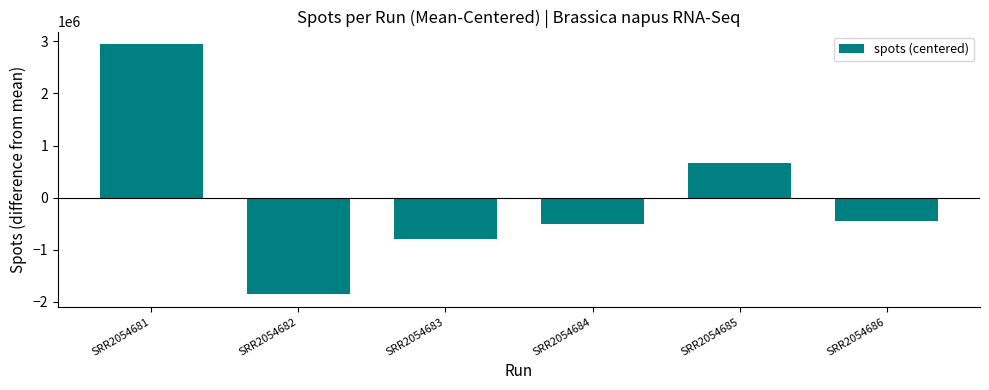

True or false: the data shows 5112975.9 at SRR2054681.

False